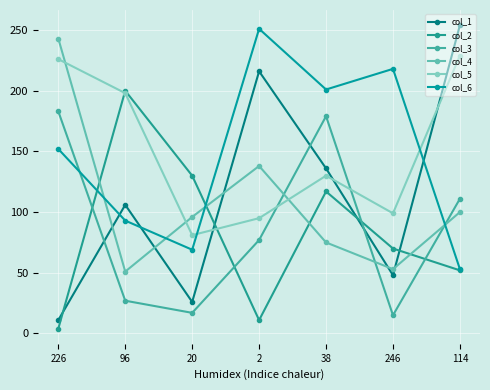

What is the highest value of the col_1 series?

254